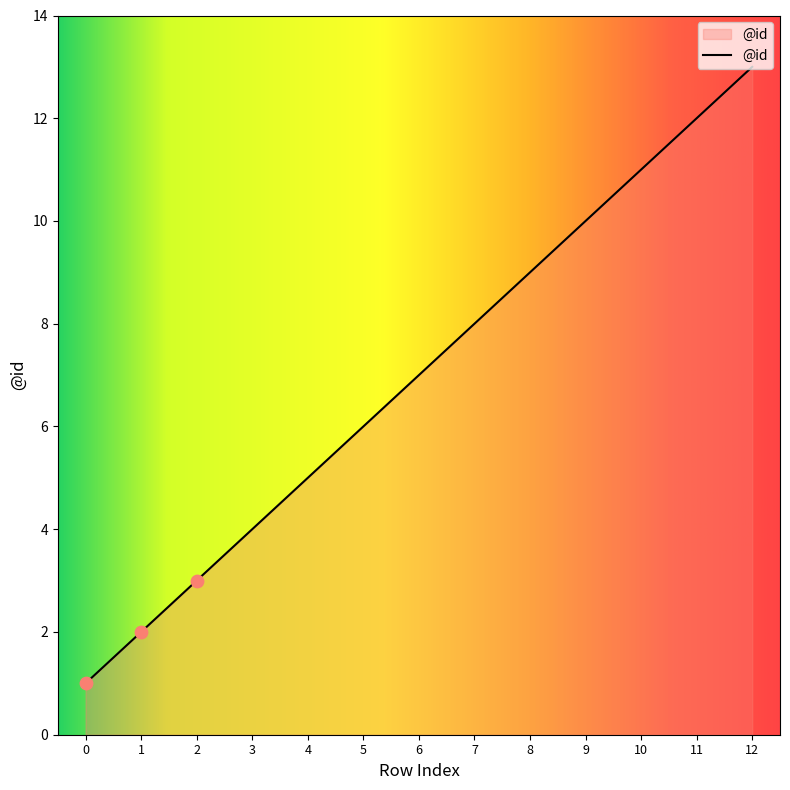

Which has a higher value, 2 or 5?

5